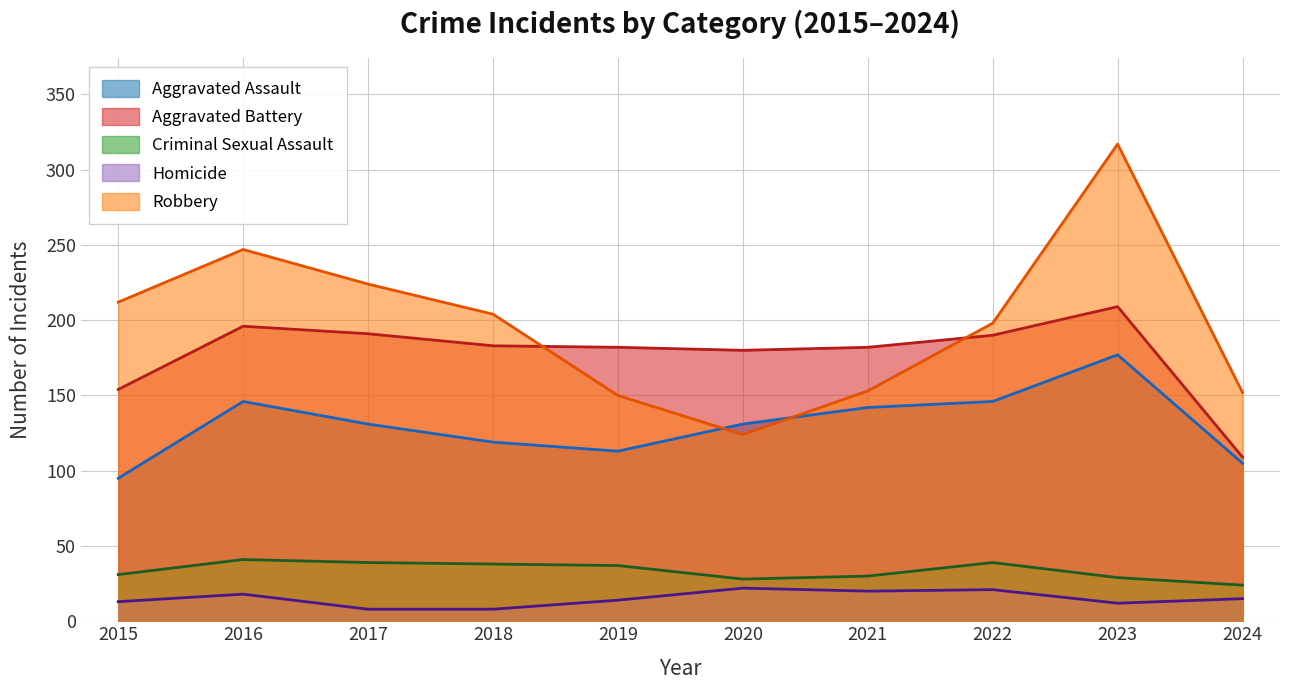

How many interior local peaks does the Aggravated Assault series have?

2